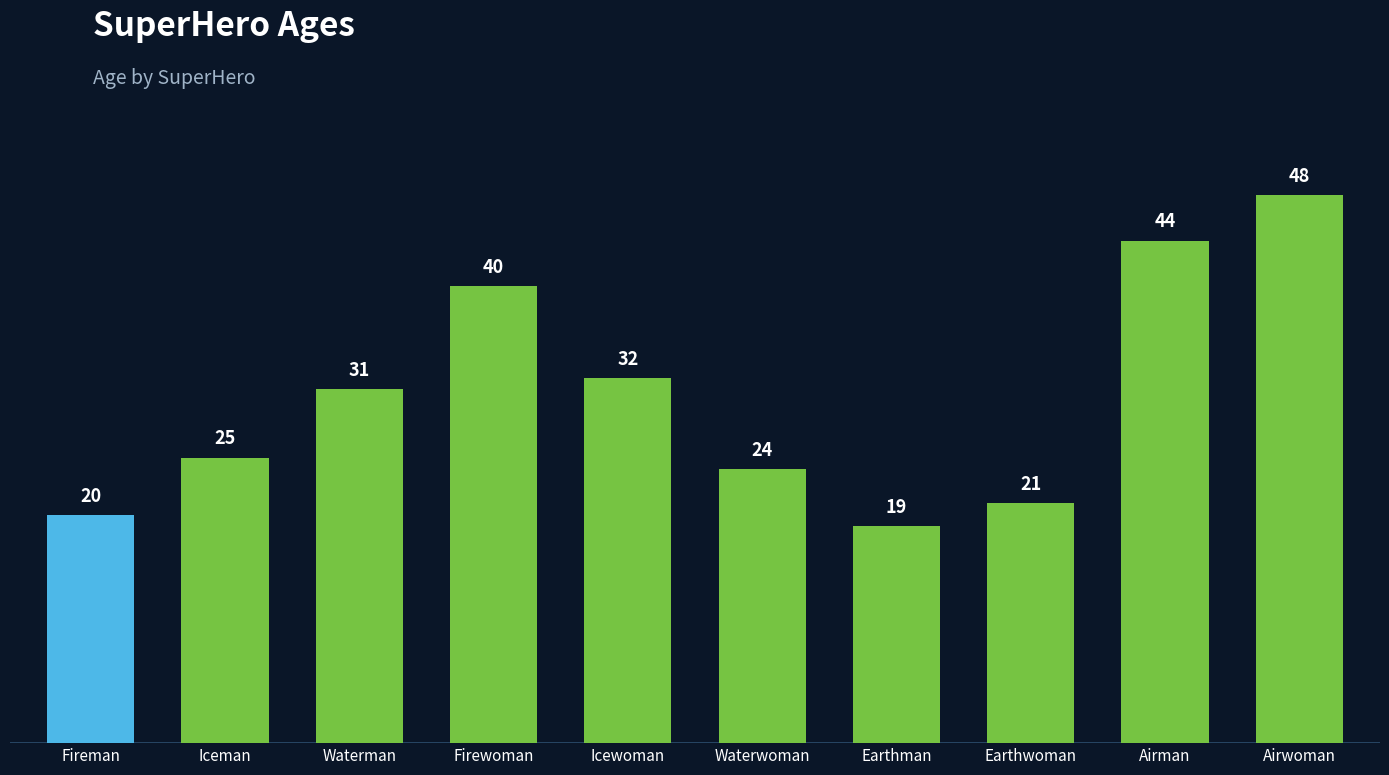

Rank the categories by value from highest to lowest.

Airwoman, Airman, Firewoman, Icewoman, Waterman, Iceman, Waterwoman, Earthwoman, Fireman, Earthman